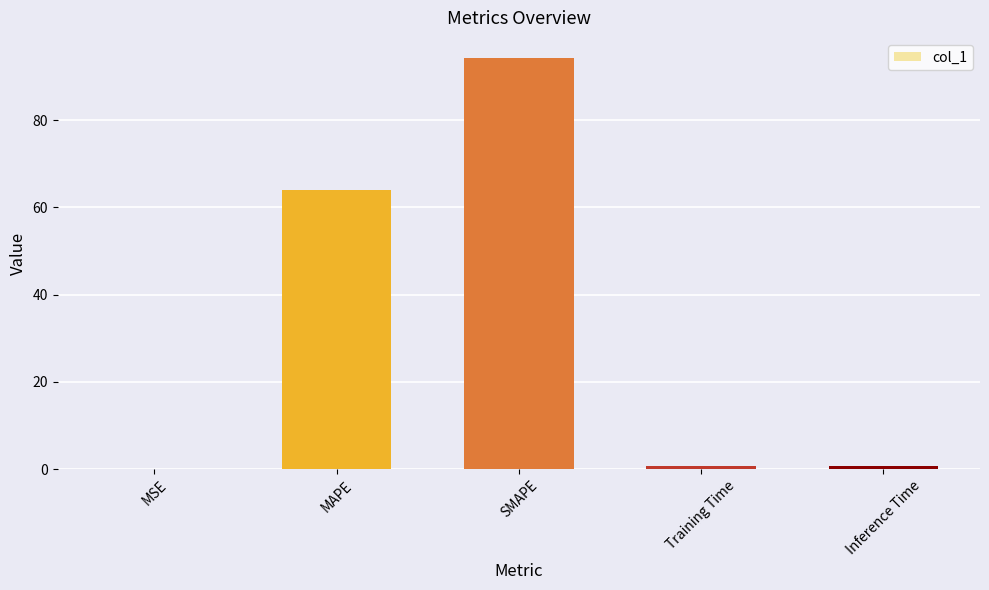

Is it true that the value at MSE is 0.0?

True